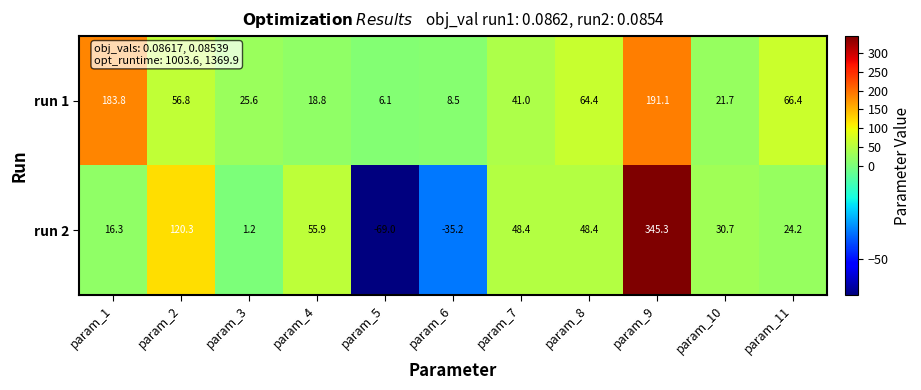

What is the maximum value for run 2?

345.3